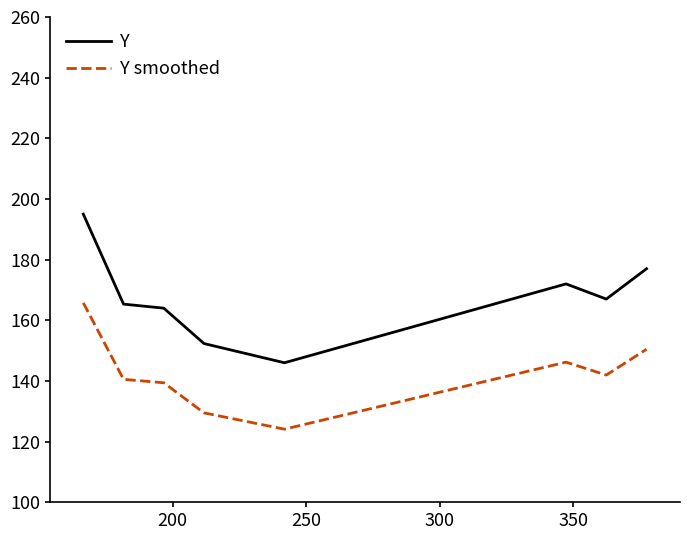

Which series has the largest total across all categories?

Y